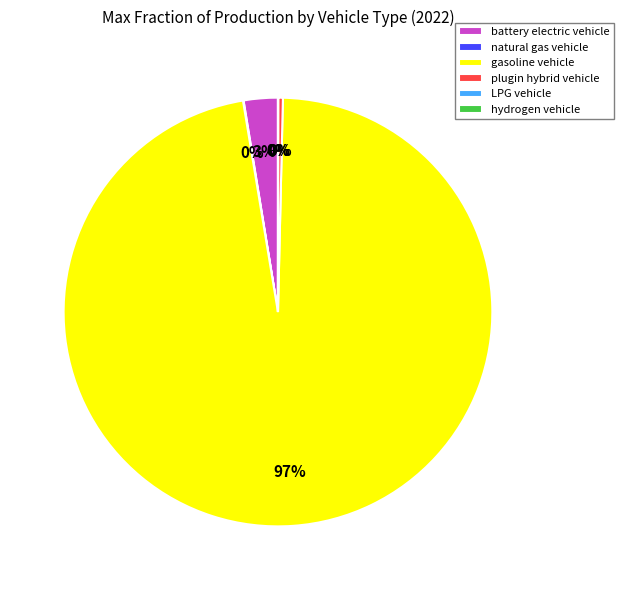

What is the largest slice in the pie chart?

gasoline vehicle